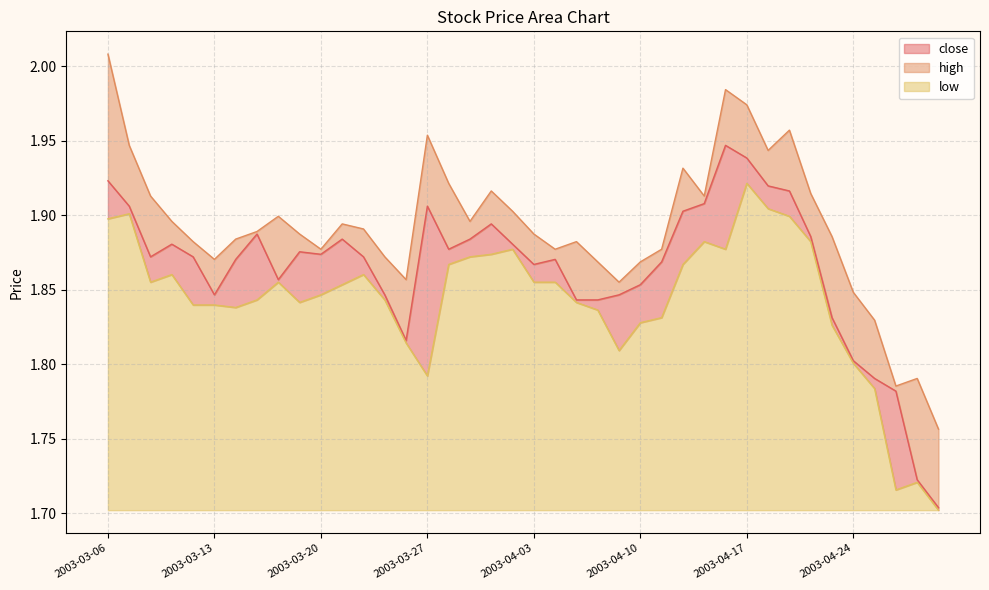

True or false: low has more than 0 points higher than both neighbors.

True